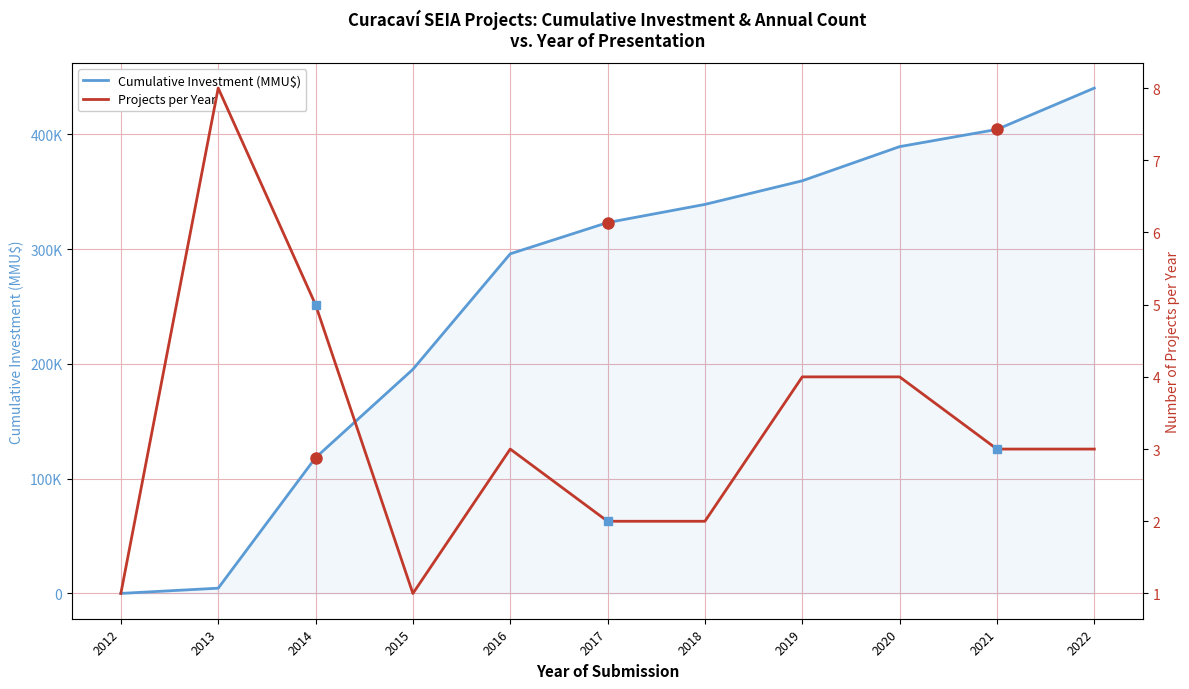

How many categories are shown in the chart?

11